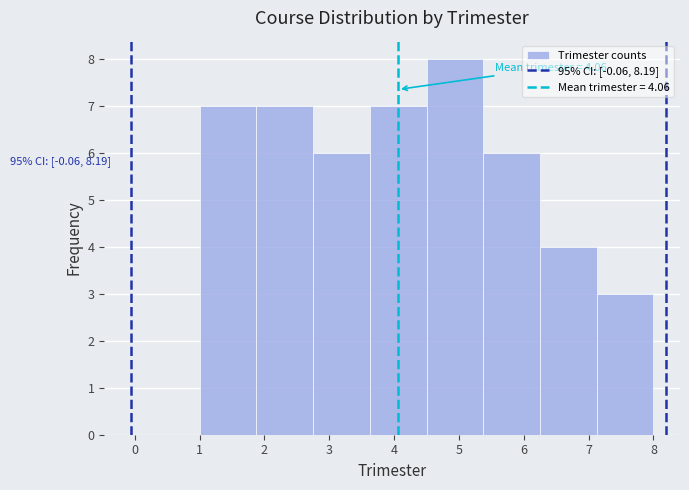

Which range on the x-axis has the tallest bar?

4.5 to 5.4